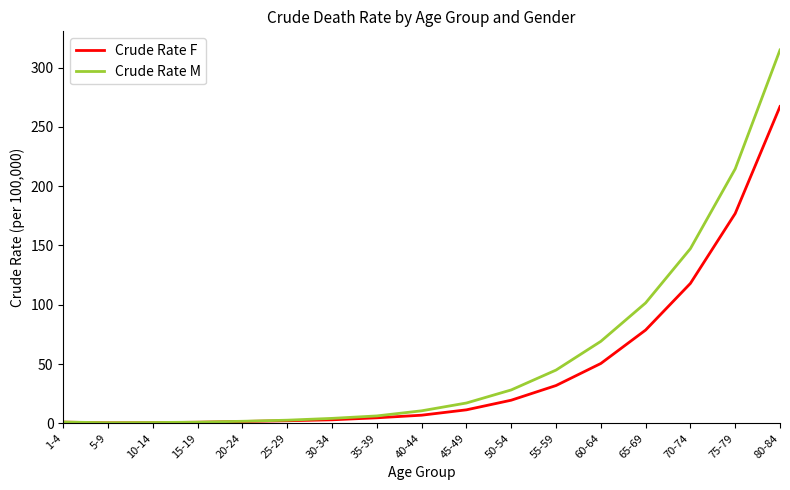

Between 5-9 and 70-74, which series saw the biggest shift?

Crude Rate M